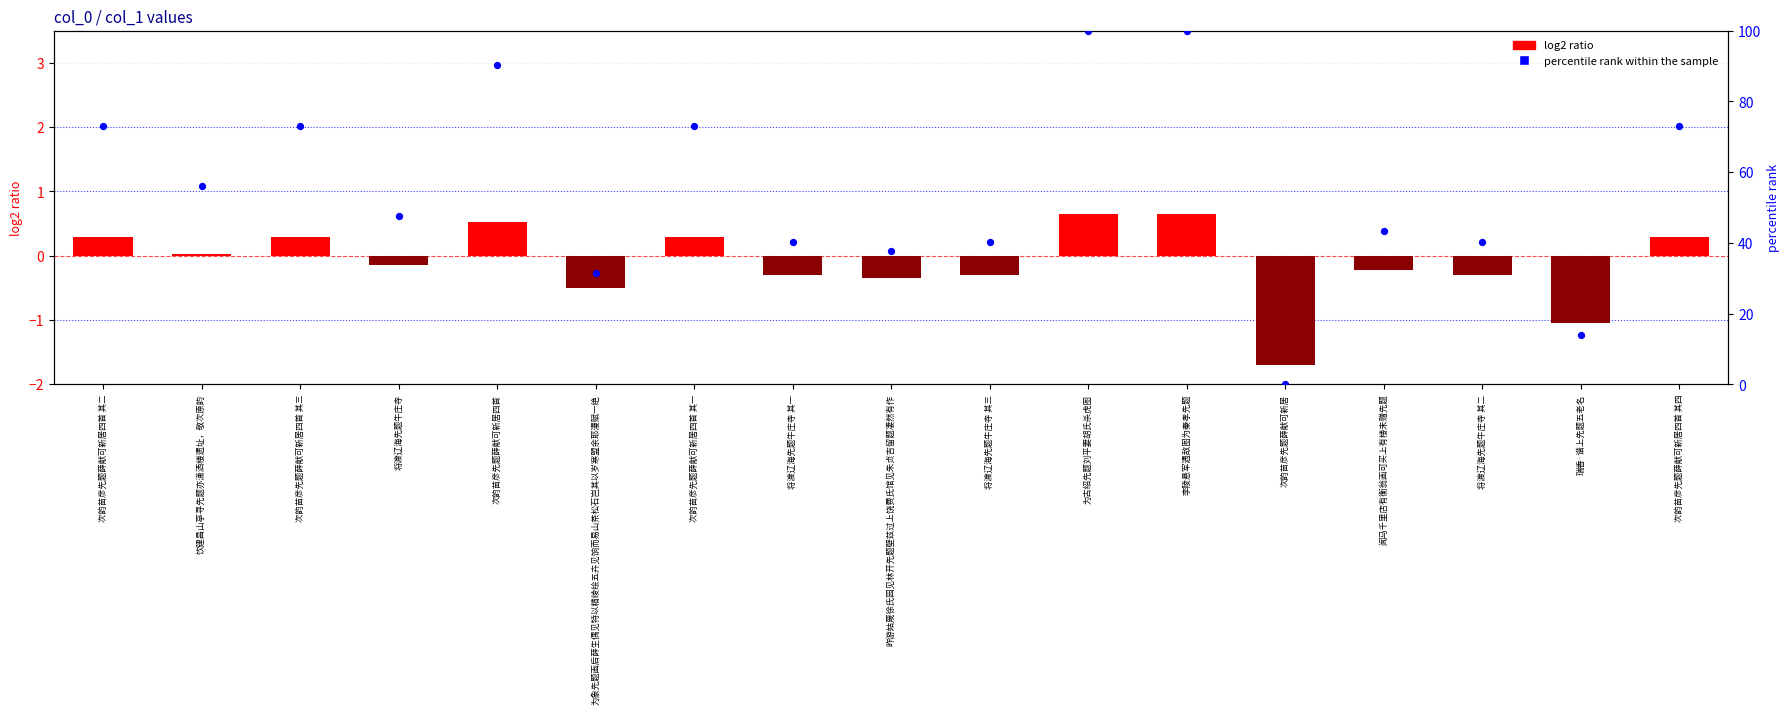

Which series has the largest total across all categories?

percentile rank within the sample